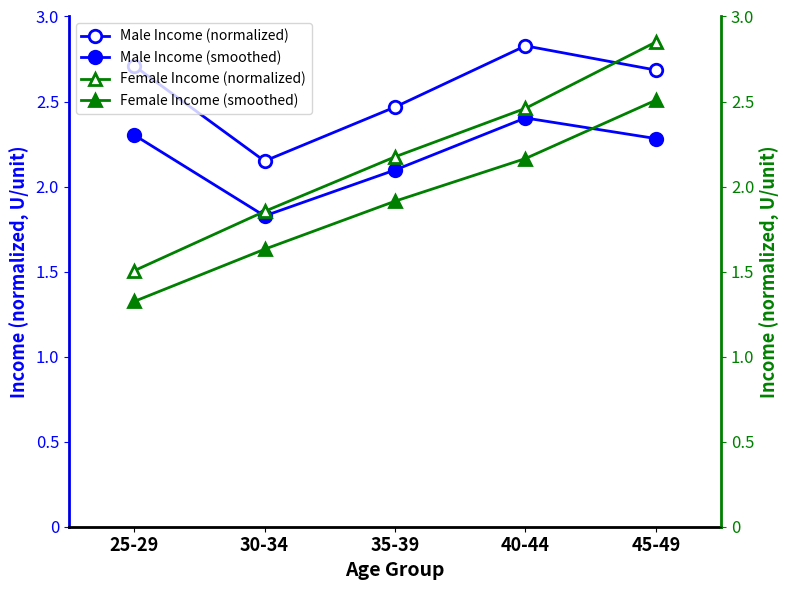

List the labels in order of Female Income (smoothed) value, largest first.

45-49, 40-44, 35-39, 30-34, 25-29